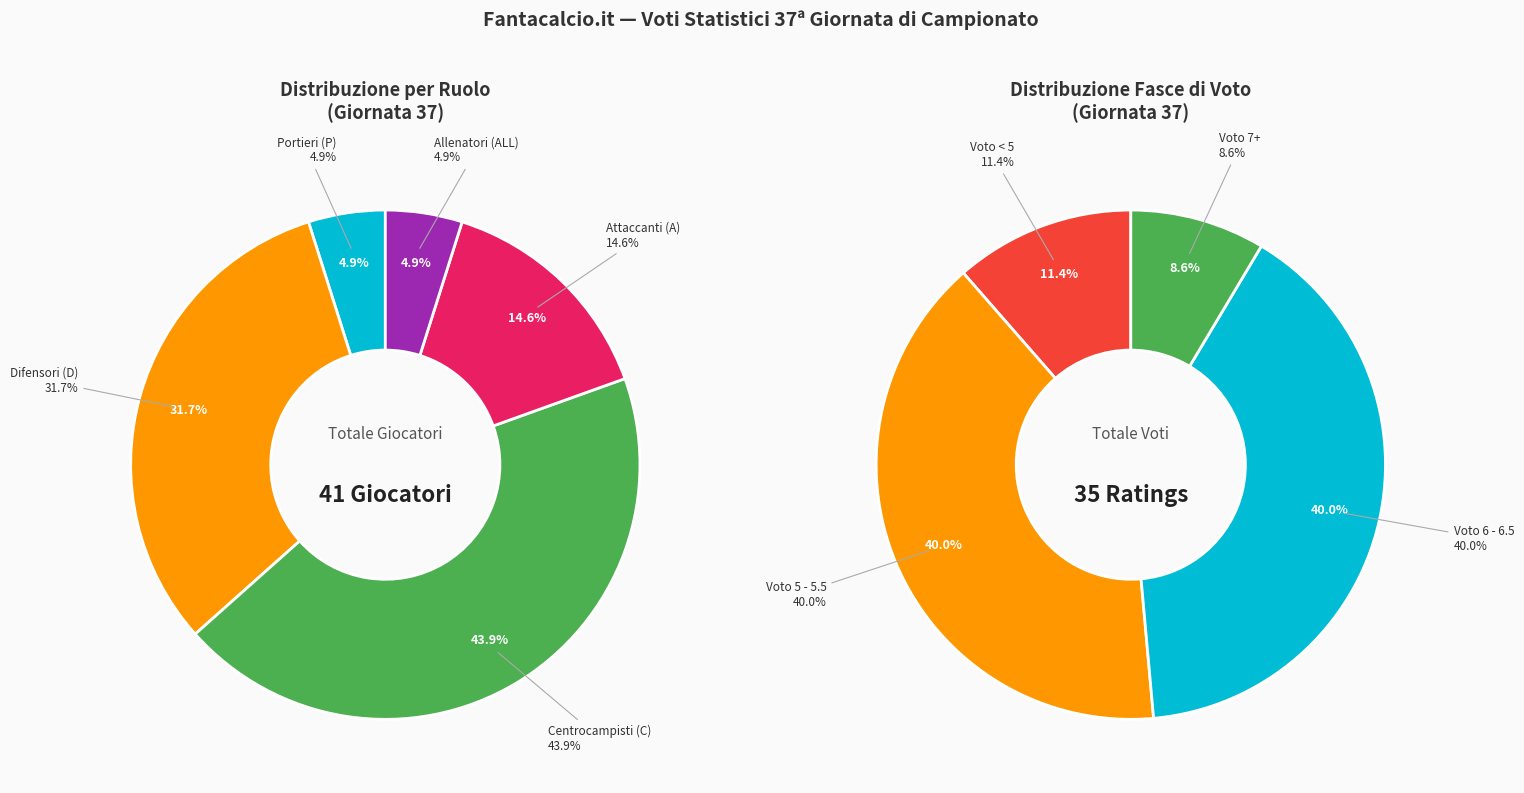

The 3 slice represents 1% of the pie. True or false?

False